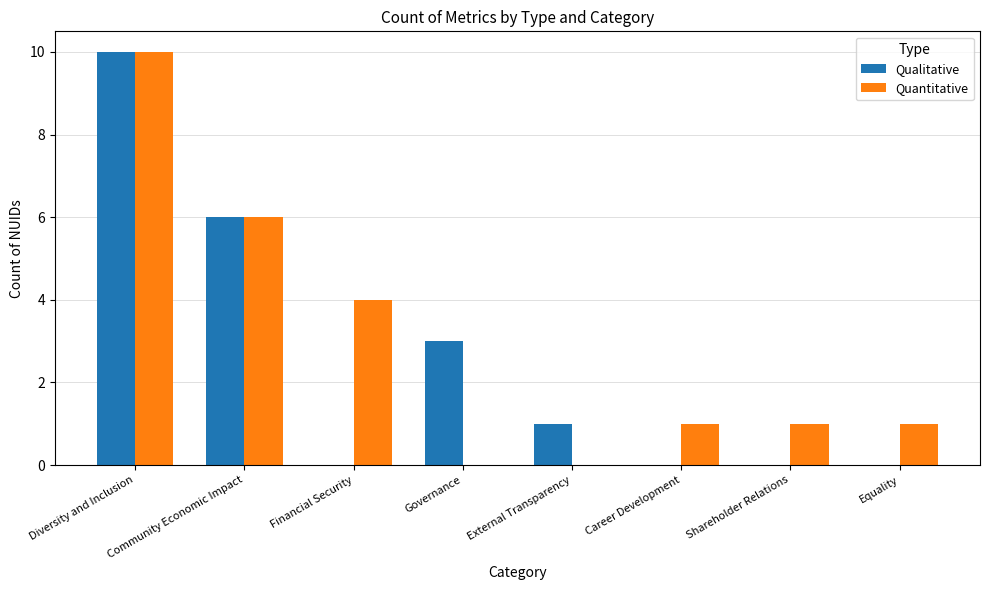

How many data points does each series have?

8